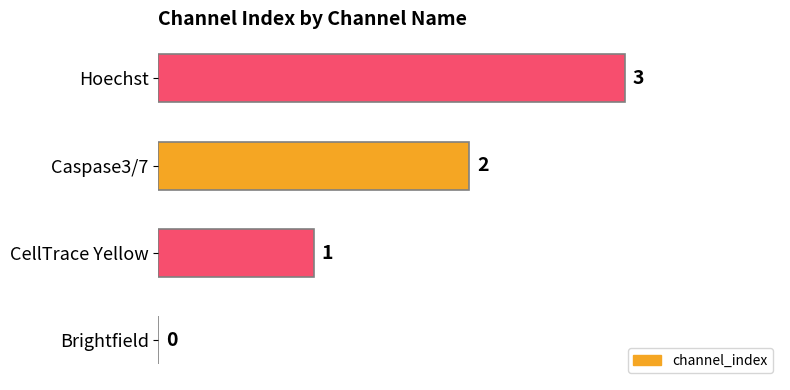

What is the sum of all values?

6